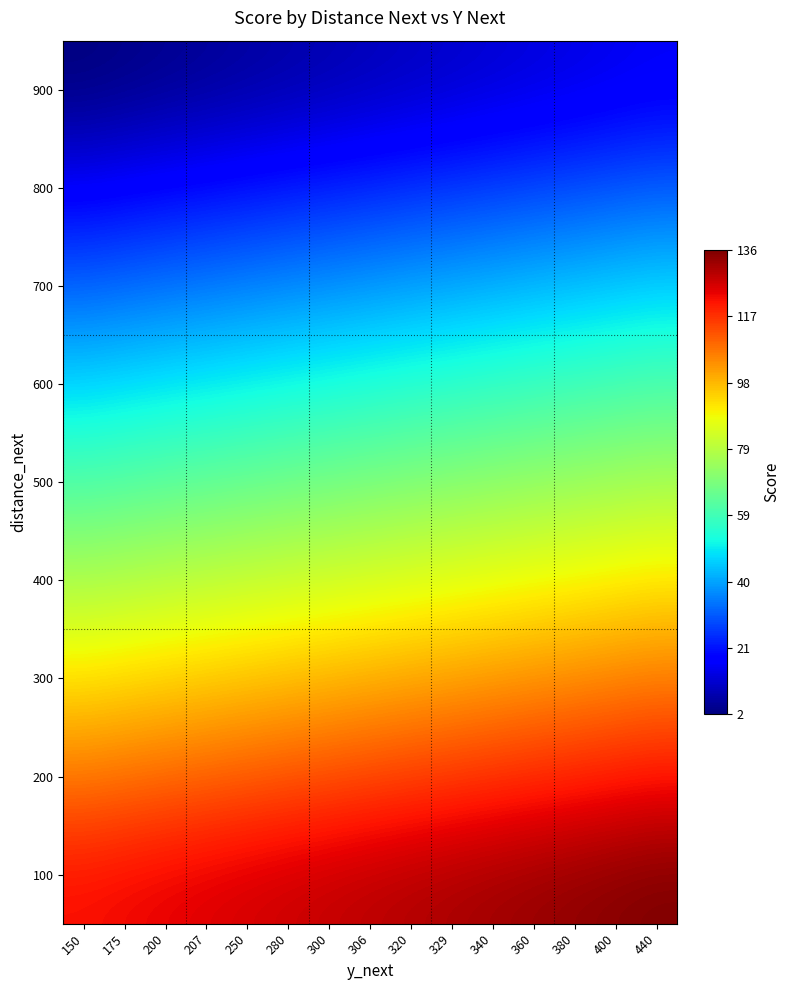

Reading left to right, extract all data points from this chart.

100: 150=122	175=123	200=124	207=125	250=126	280=127	300=128	306=129	320=130	329=131	340=132	360=133	380=134	400=135	440=136
200: 150=107	175=108	200=109	207=110	250=111	280=112	300=113	306=114	320=115	329=116	340=117	360=118	380=119	400=120	440=121
300: 150=92	175=93	200=94	207=95	250=96	280=97	300=98	306=99	320=100	329=101	340=102	360=103	380=104	400=105	440=106
400: 150=77	175=78	200=79	207=80	250=81	280=82	300=83	306=84	320=85	329=86	340=87	360=88	380=89	400=90	440=91
500: 150=62	175=63	200=64	207=65	250=66	280=67	300=68	306=69	320=70	329=71	340=72	360=73	380=74	400=75	440=76
600: 150=47	175=48	200=49	207=50	250=51	280=52	300=53	306=54	320=55	329=56	340=57	360=58	380=59	400=60	440=61
700: 150=32	175=33	200=34	207=35	250=36	280=37	300=38	306=39	320=40	329=41	340=42	360=43	380=44	400=45	440=46
800: 150=17	175=18	200=19	207=20	250=21	280=22	300=23	306=24	320=25	329=26	340=27	360=28	380=29	400=30	440=31
900: 150=2	175=3	200=4	207=5	250=6	280=7	300=8	306=9	320=10	329=11	340=12	360=13	380=14	400=15	440=16